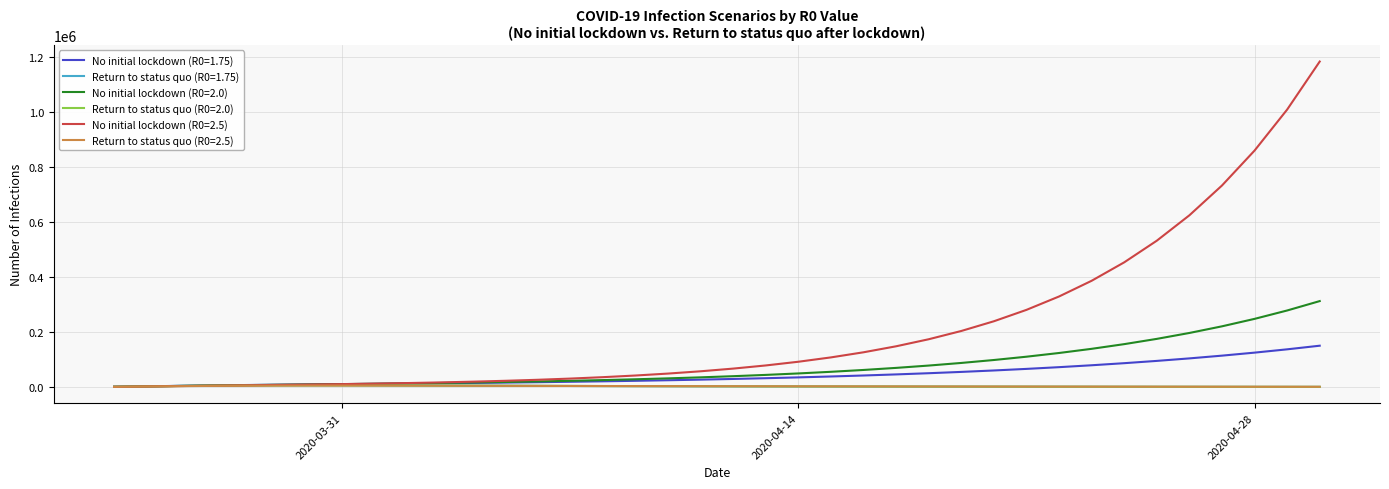

What is the greatest value displayed?

1182014.9